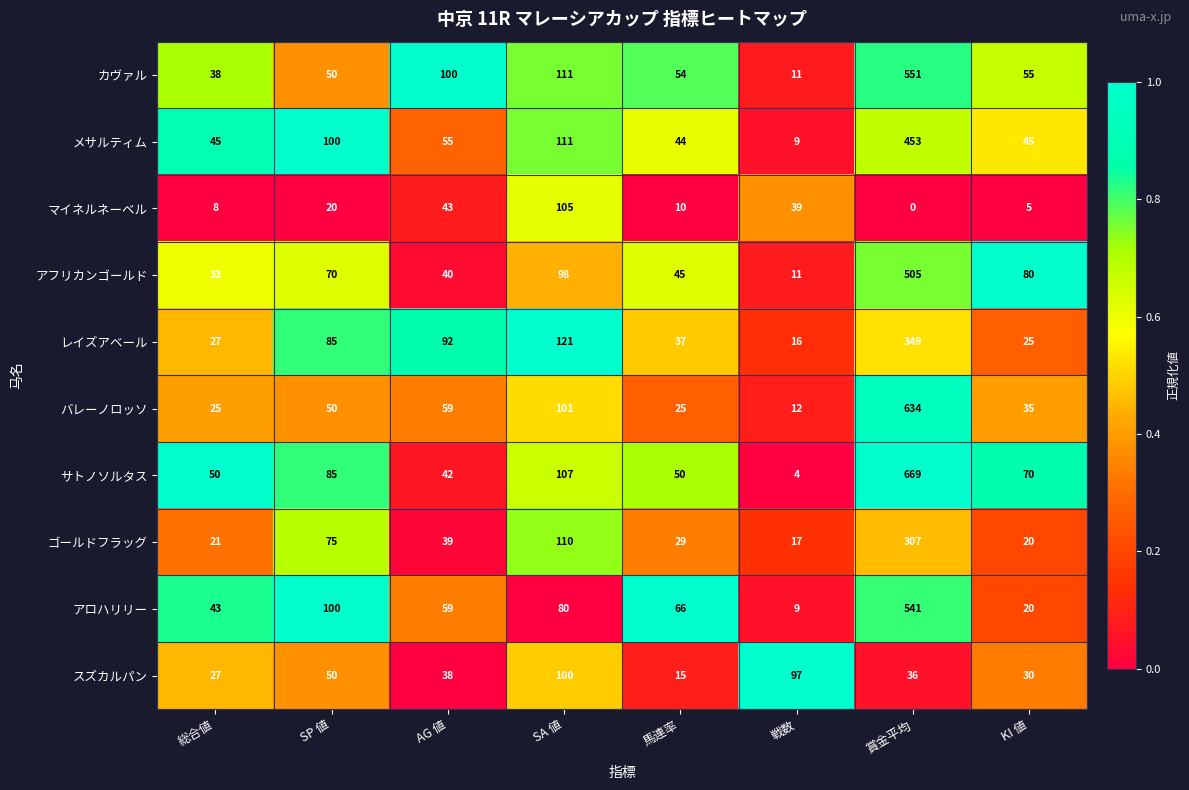

Which category has the highest value across all series?

賞金平均